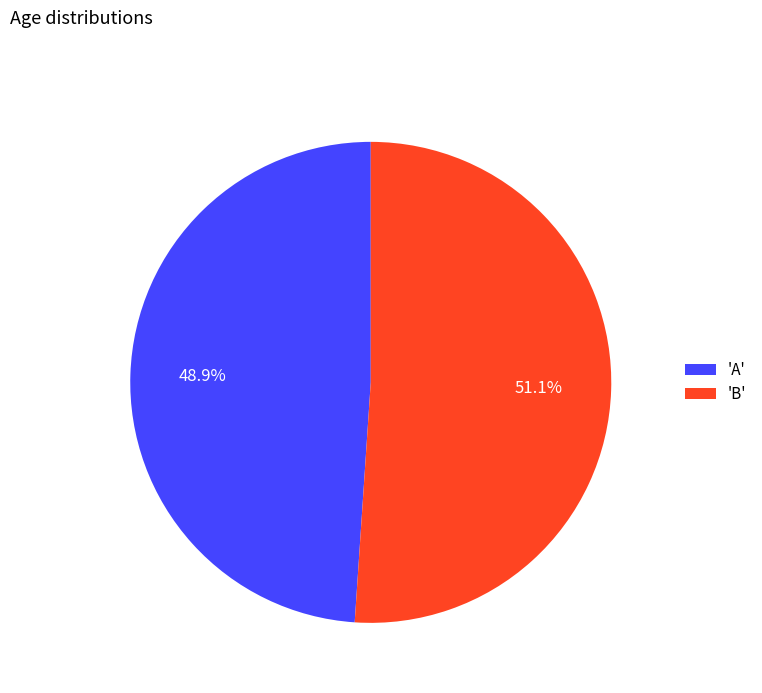

How many segments does this pie chart have?

2